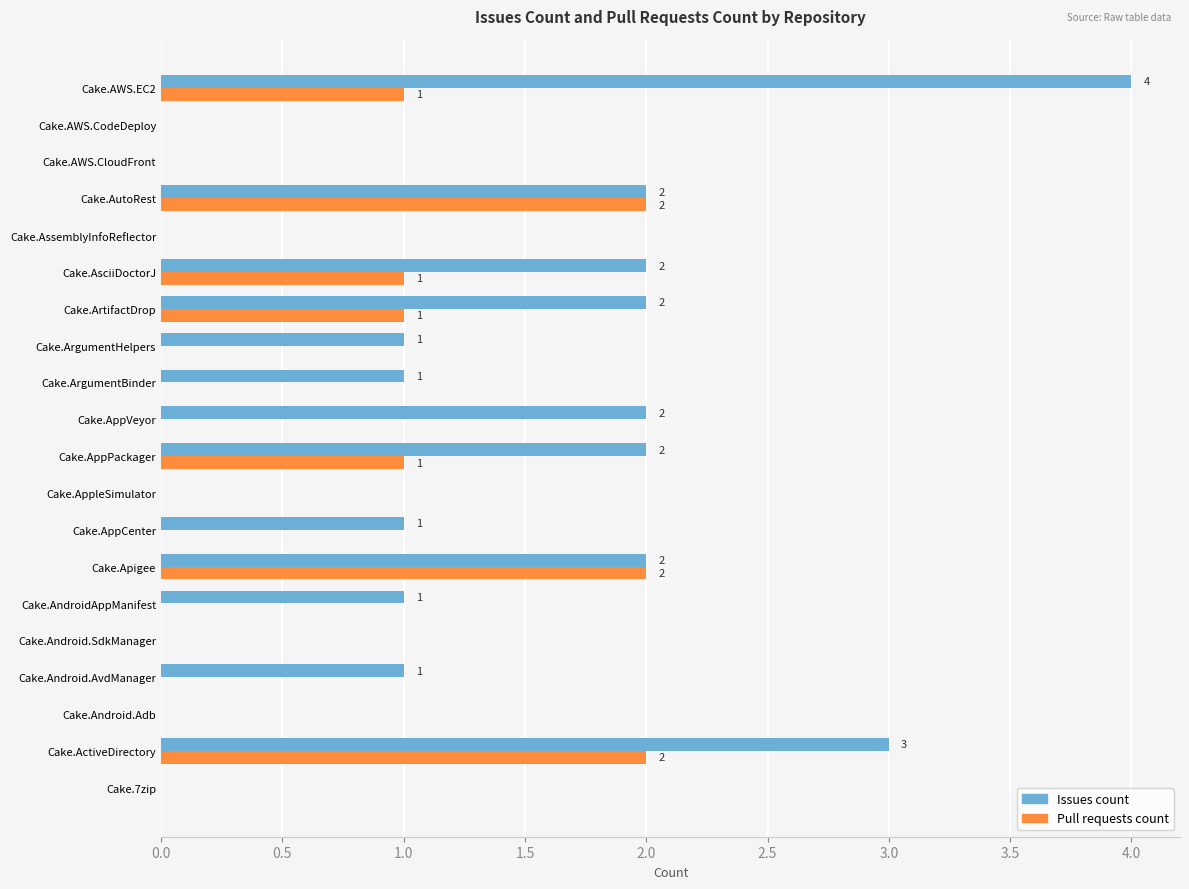

What is the sum of all Pull requests count values?

10